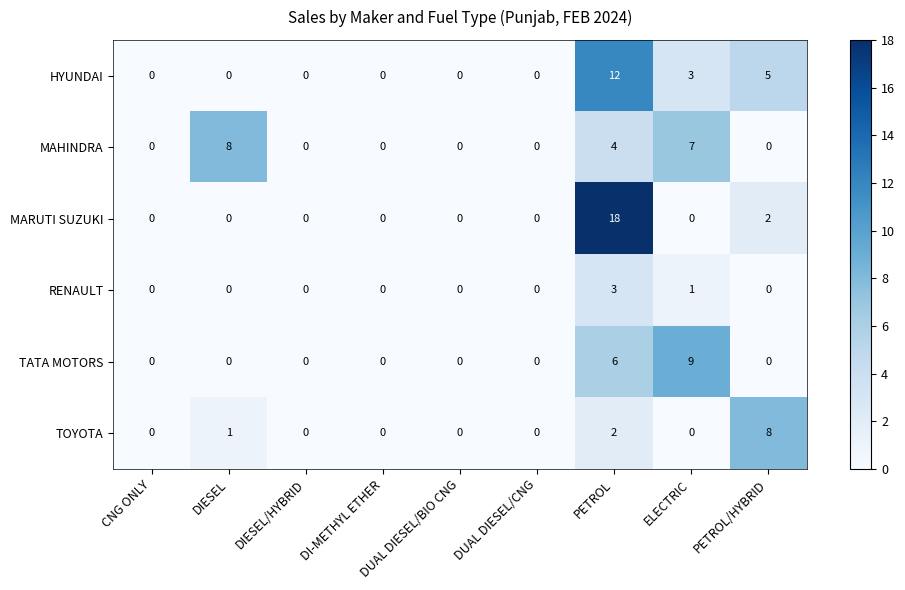

What is the difference between the maximum and second lowest values in the TOYOTA series?

8